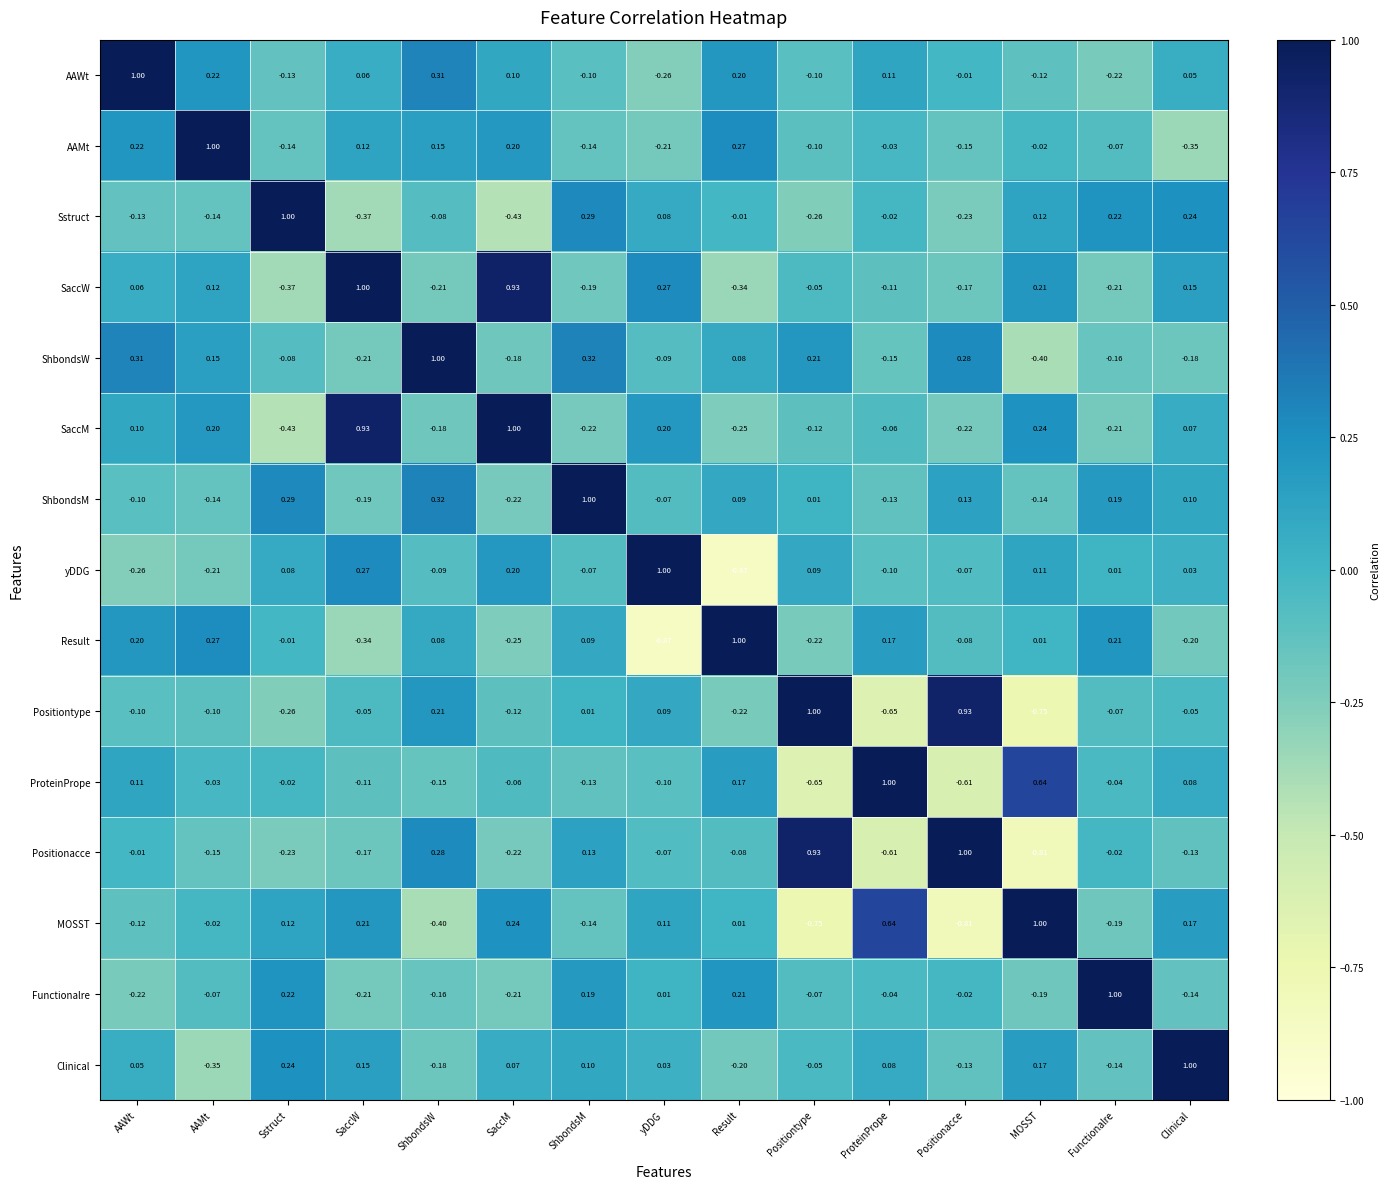

At which category is the sum across all series the highest?

ShbondsM